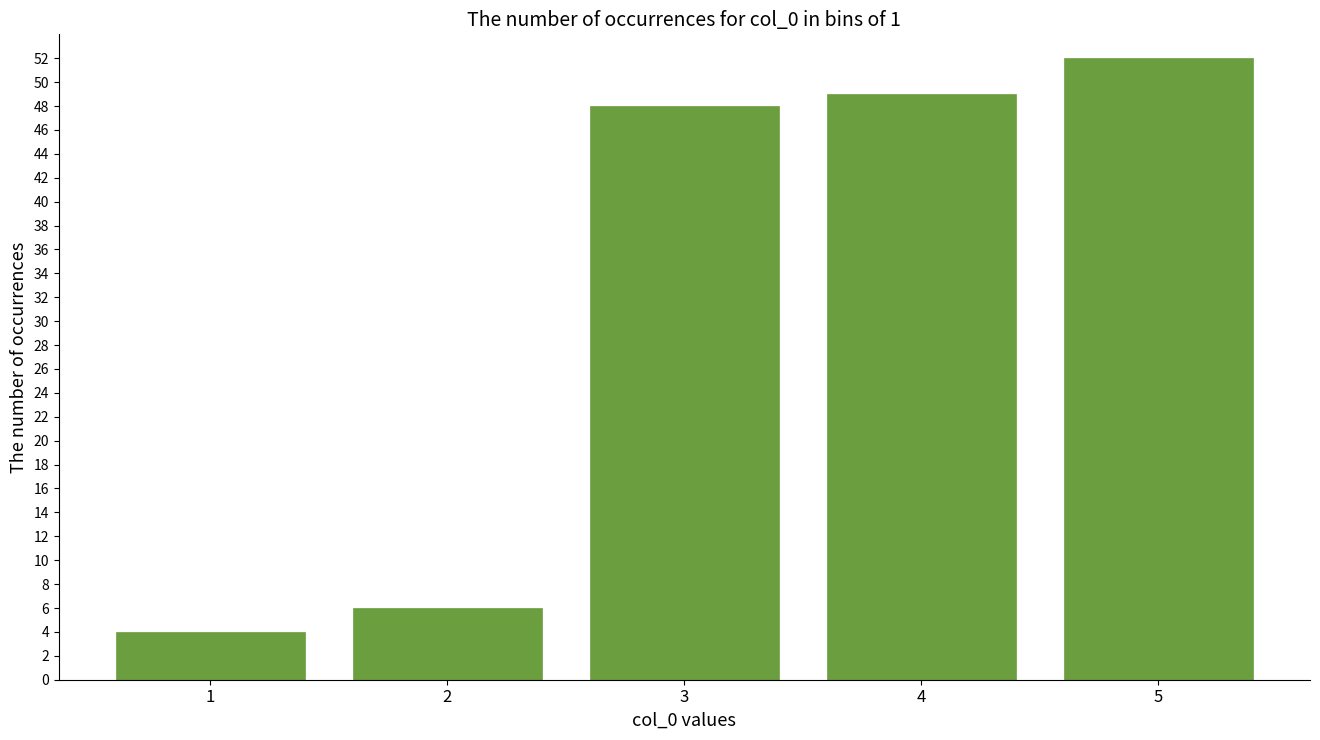

Reading left to right, transcribe all the data shown in this chart.

4	6	48	49	52